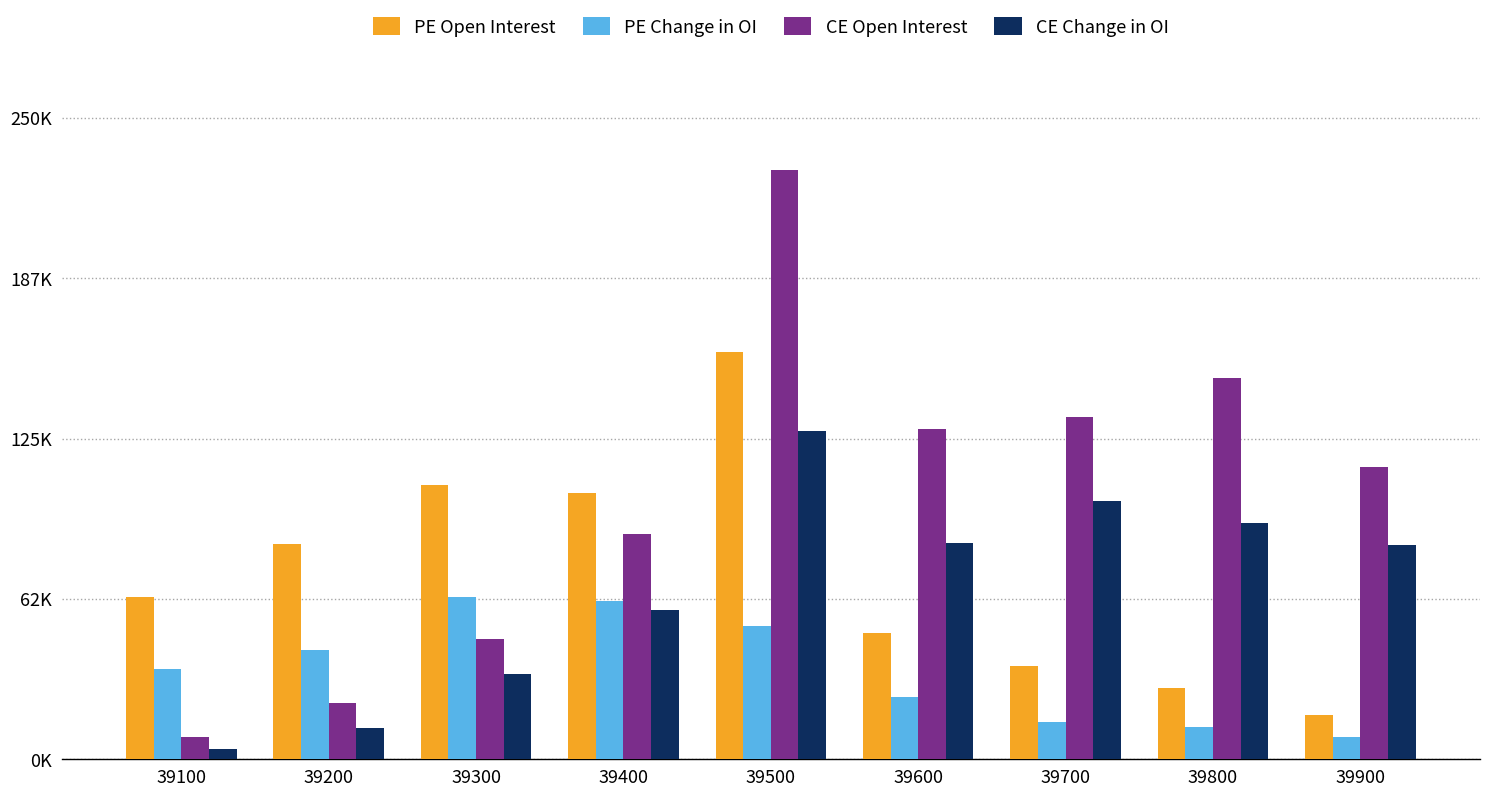

Which series changed the most between 39300 and 39700?

CE Open Interest